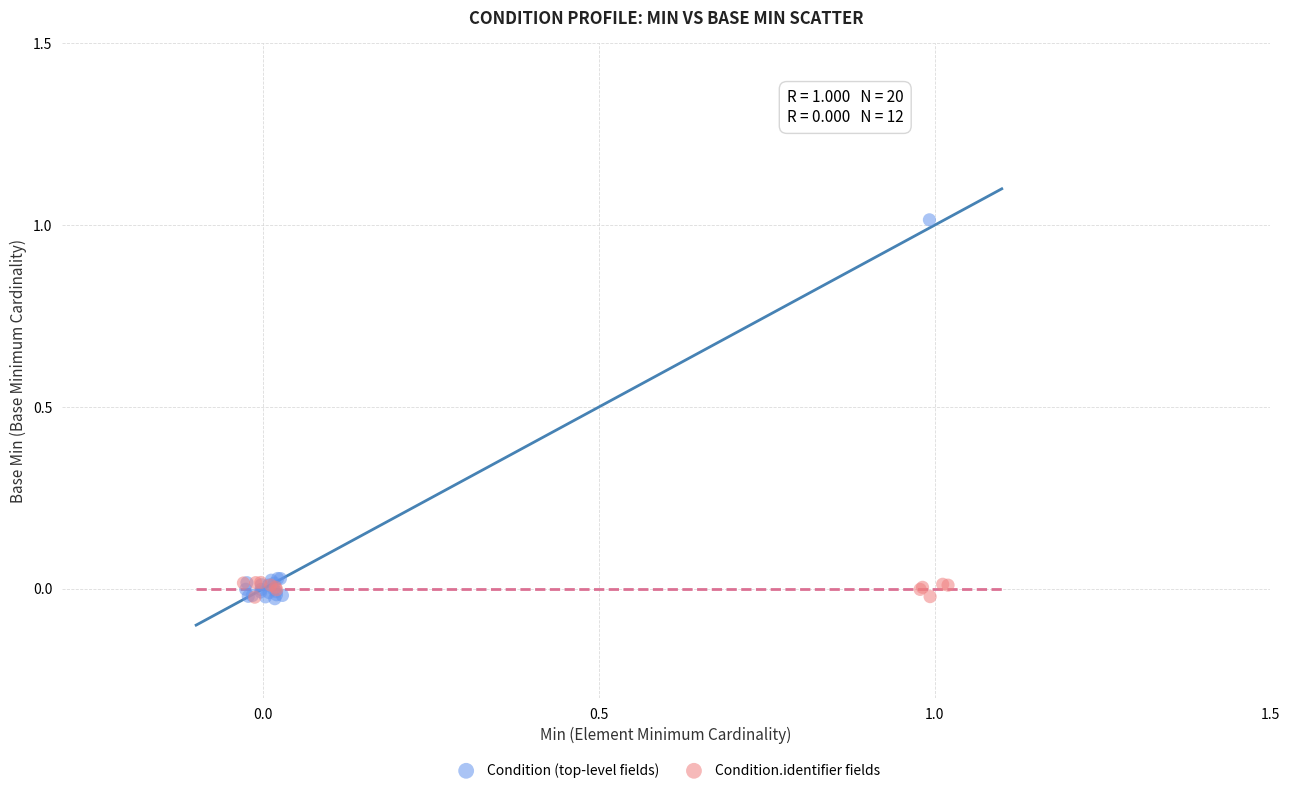

Which series has the widest spread of Y values?

Condition (top-level fields)